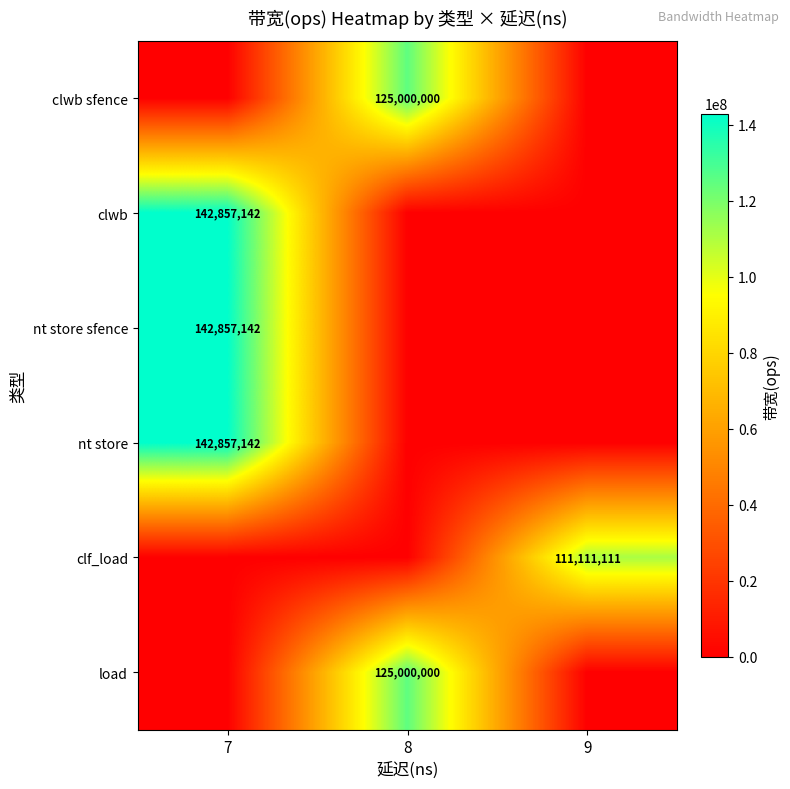

What is the spread (max minus min) of values at 7?

142857142